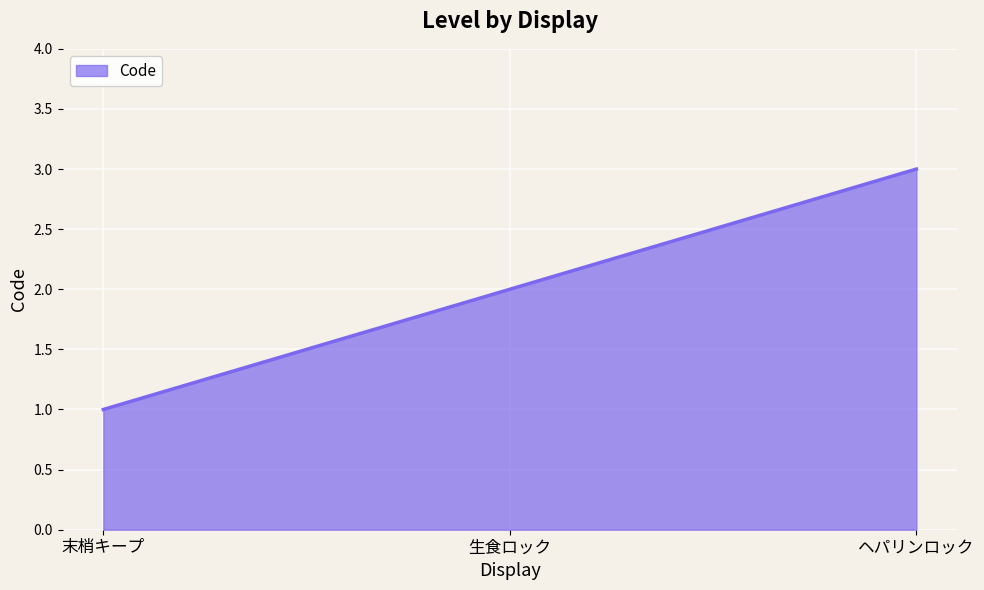

How many series are shown in this chart?

1